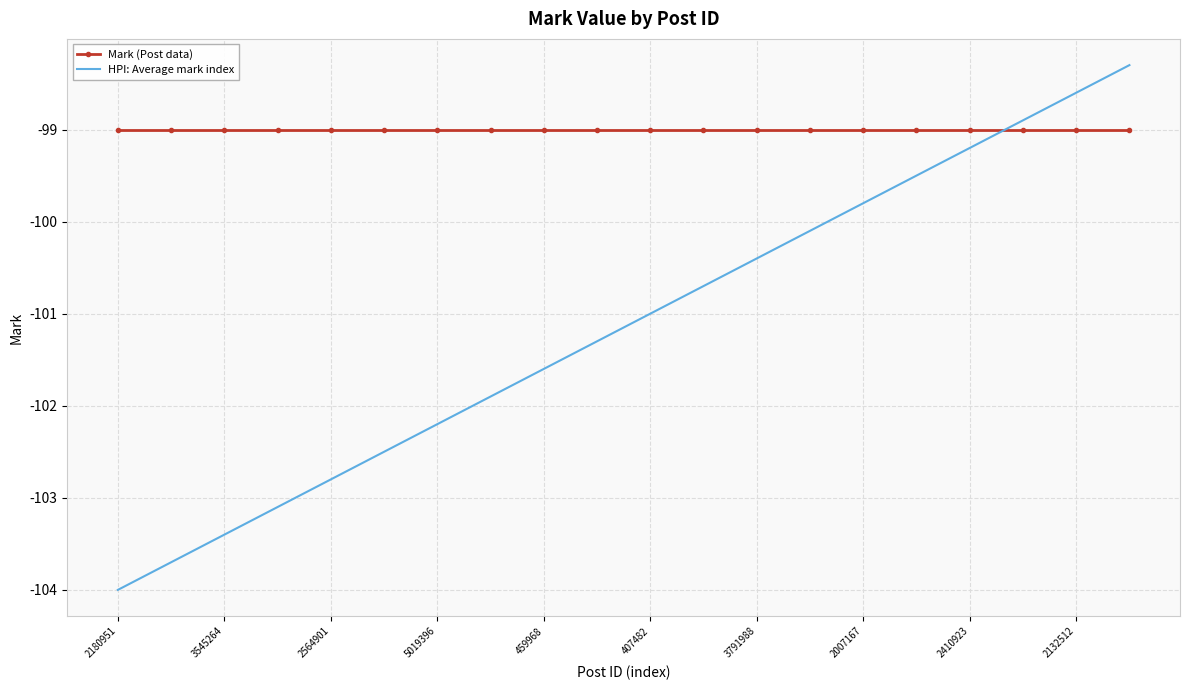

Rank the series by their maximum value, from lowest to highest.

Mark (Post data), HPI: Average mark index